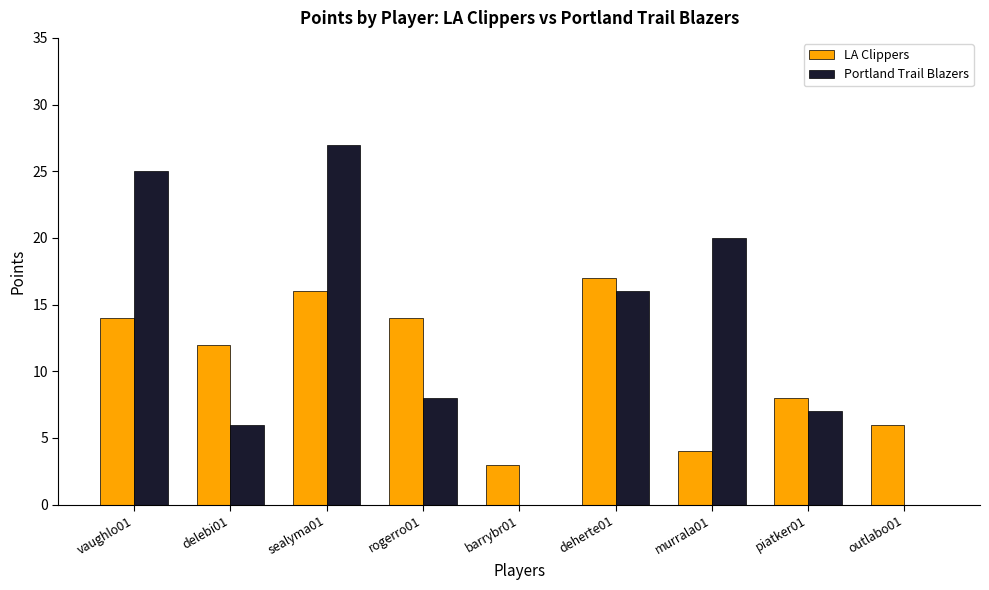

What is the sum of the Portland Trail Blazers values at delebi01 and sealyma01?

33